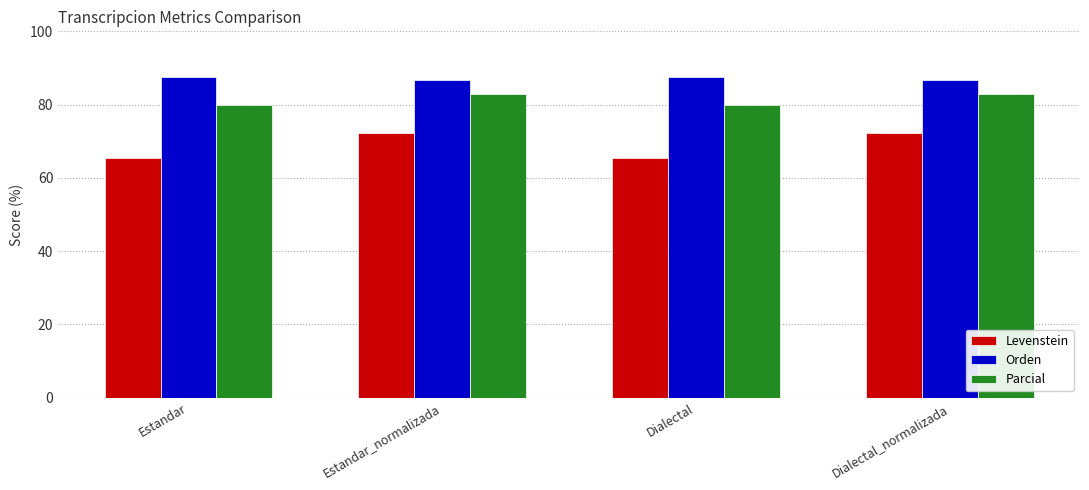

What is the minimum value for Parcial?

79.8